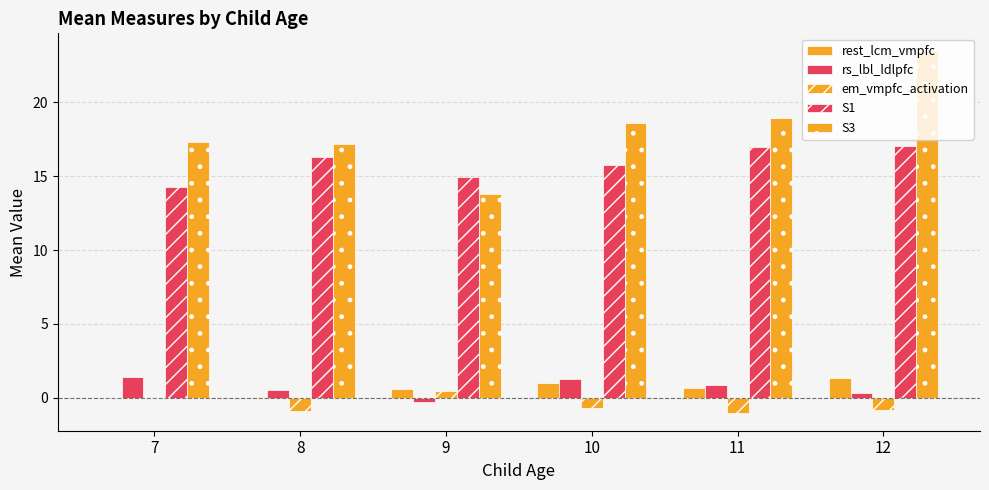

Are the bars horizontal?

No